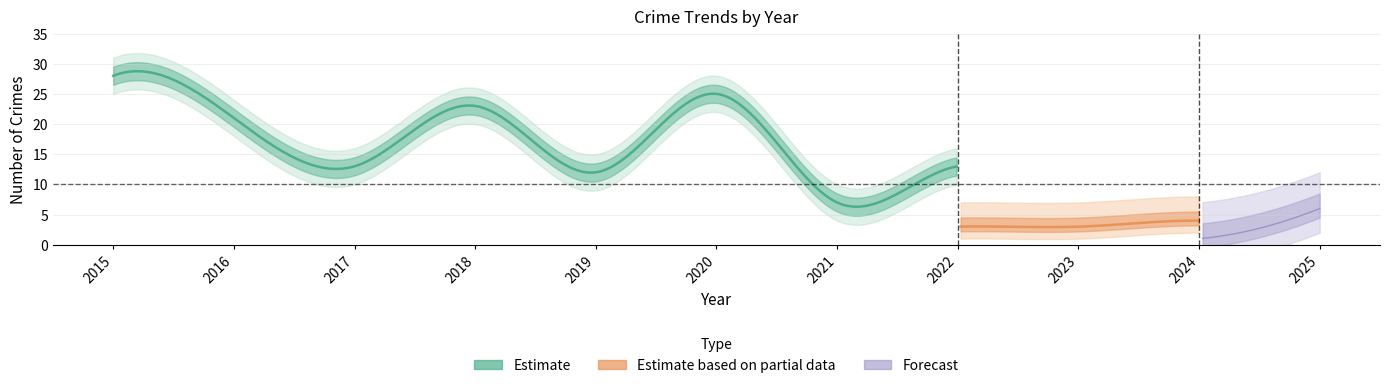

Is it true that Total equals 10 at 2024?

False